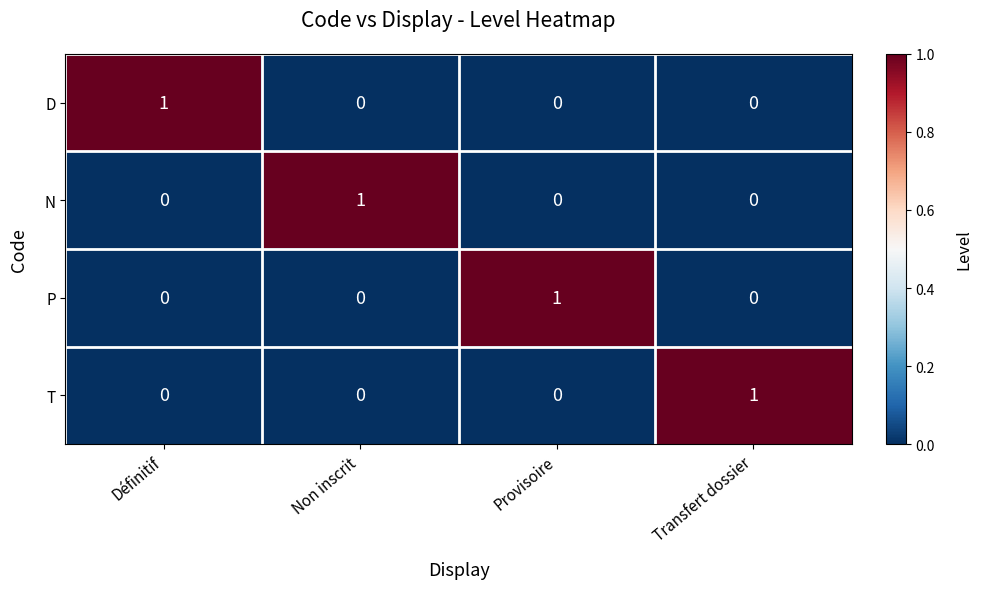

How many values in the N series exceed 0?

1